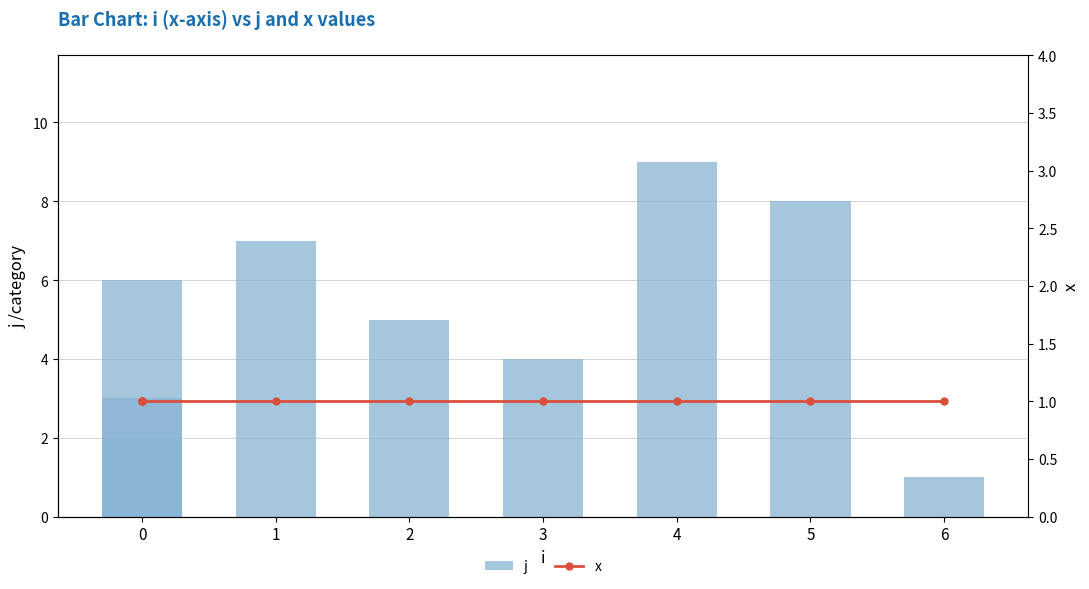

The x series shows 1 at 0. True or false?

True